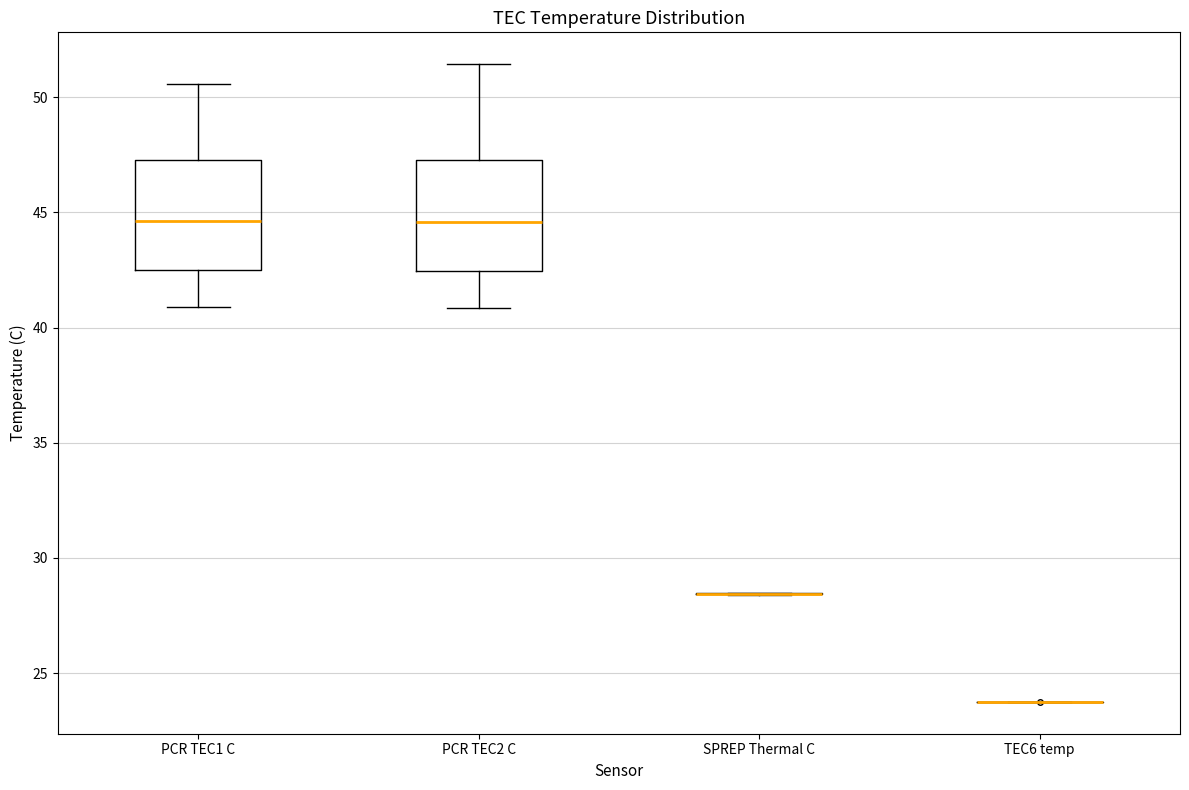

Where is the lower edge of the box for PCR TEC2 C on the y-axis? The values are not printed on the chart, so give them approximately, as read against the axis.

42.5